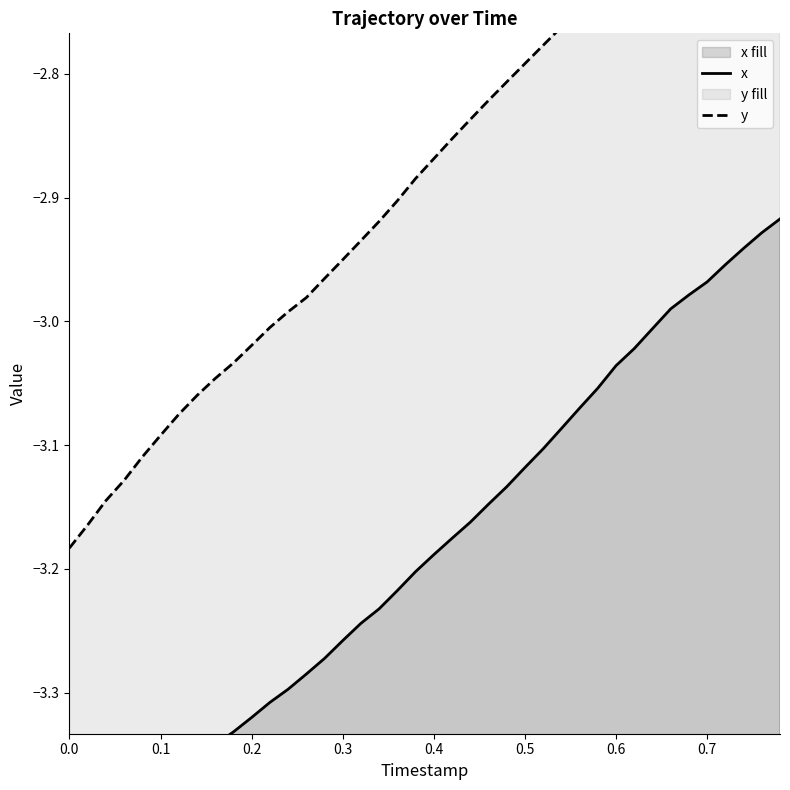

What is the difference between the second highest and minimum values in the y series?

0.6